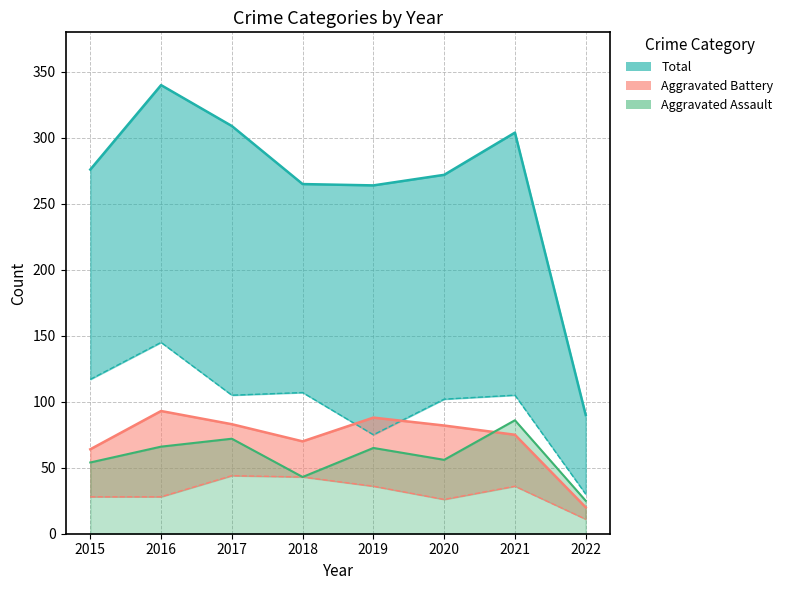

At which category does the chart reach its peak across all series?

2016